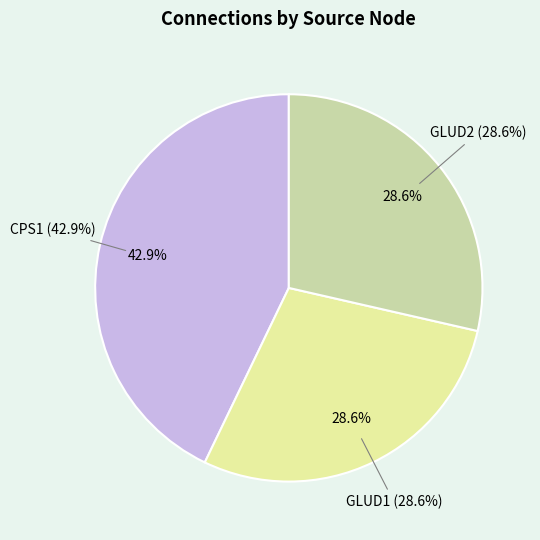

The CPS1 slice represents 43% of the pie. True or false?

True